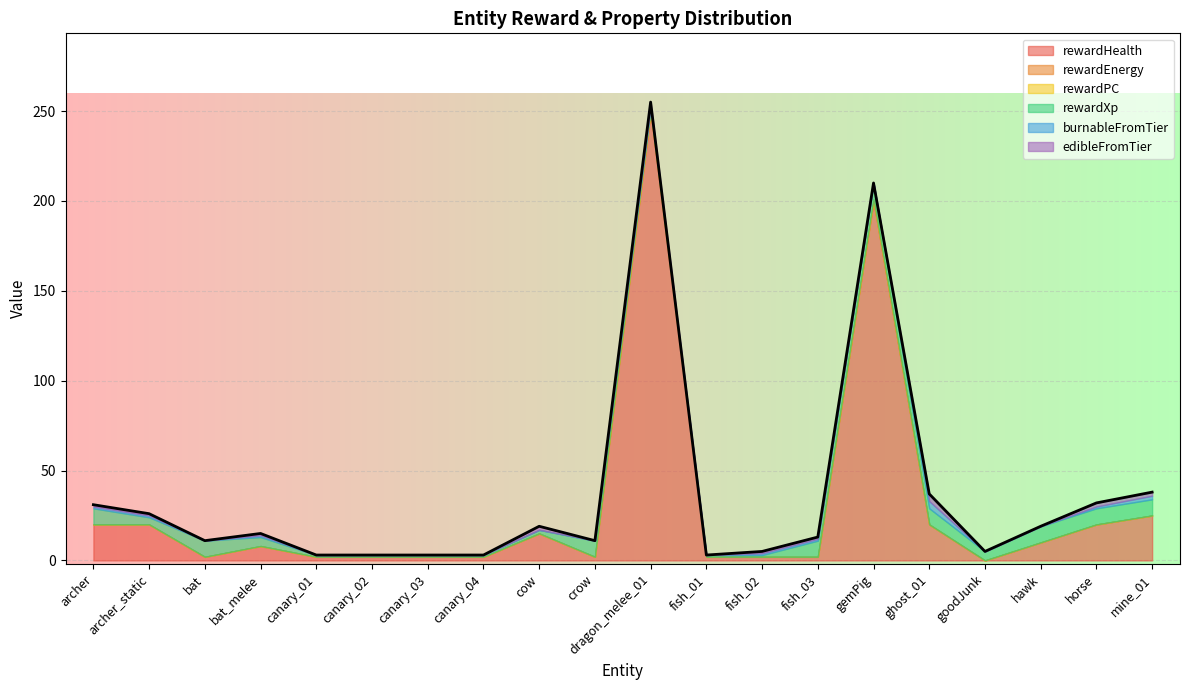

True or false: rewardEnergy and rewardXp cross at least once.

False